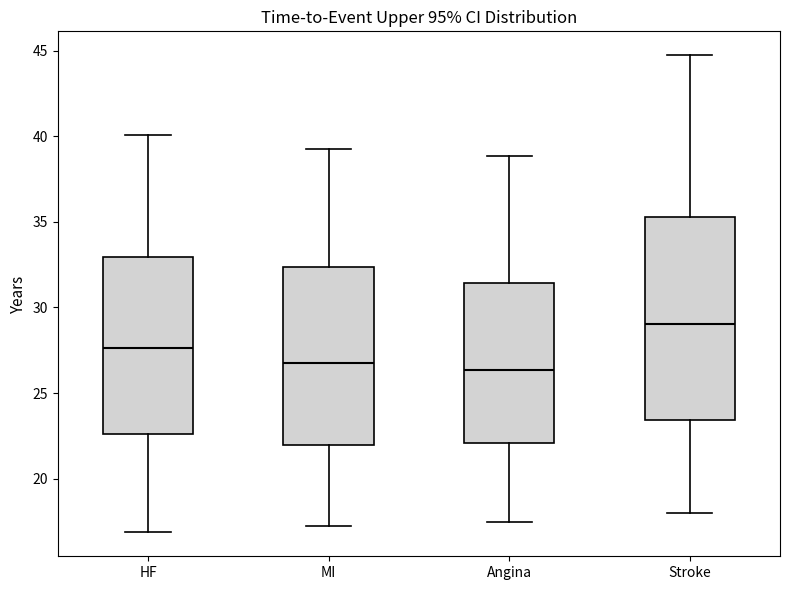

Which box is the tallest, from its lower edge to its upper edge?

Stroke